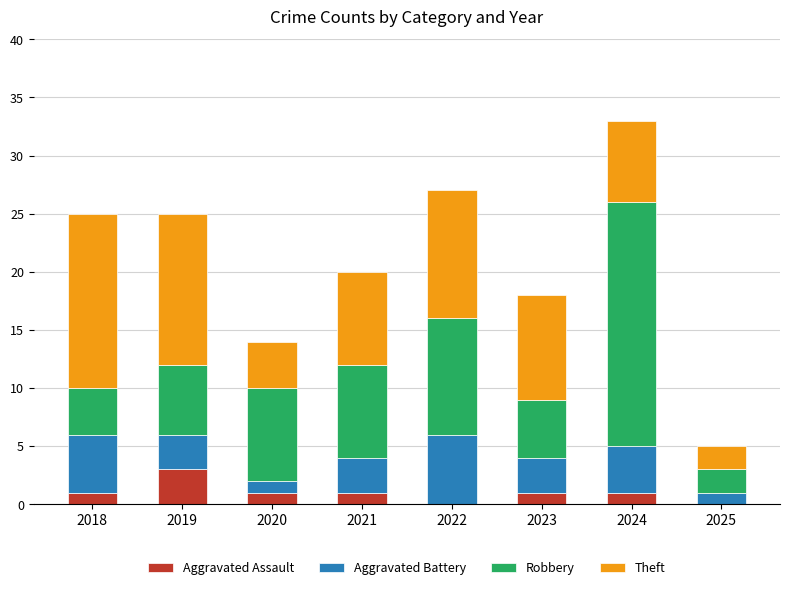

What is the total value across all series at 2021?

20